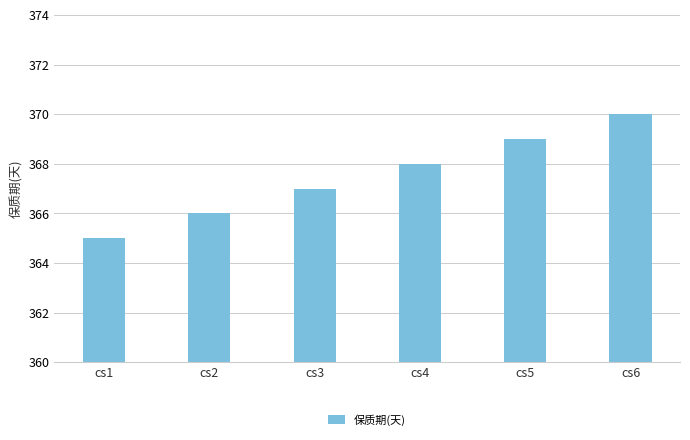

Rank the categories by value from highest to lowest.

cs6, cs5, cs4, cs3, cs2, cs1